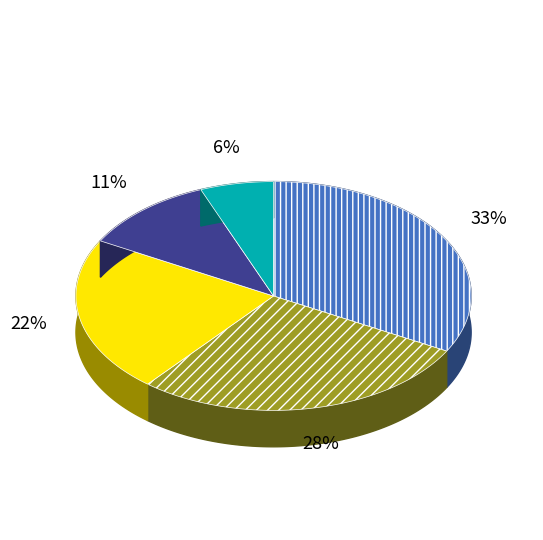

Which has a higher value, destination_state or source_state?

source_state